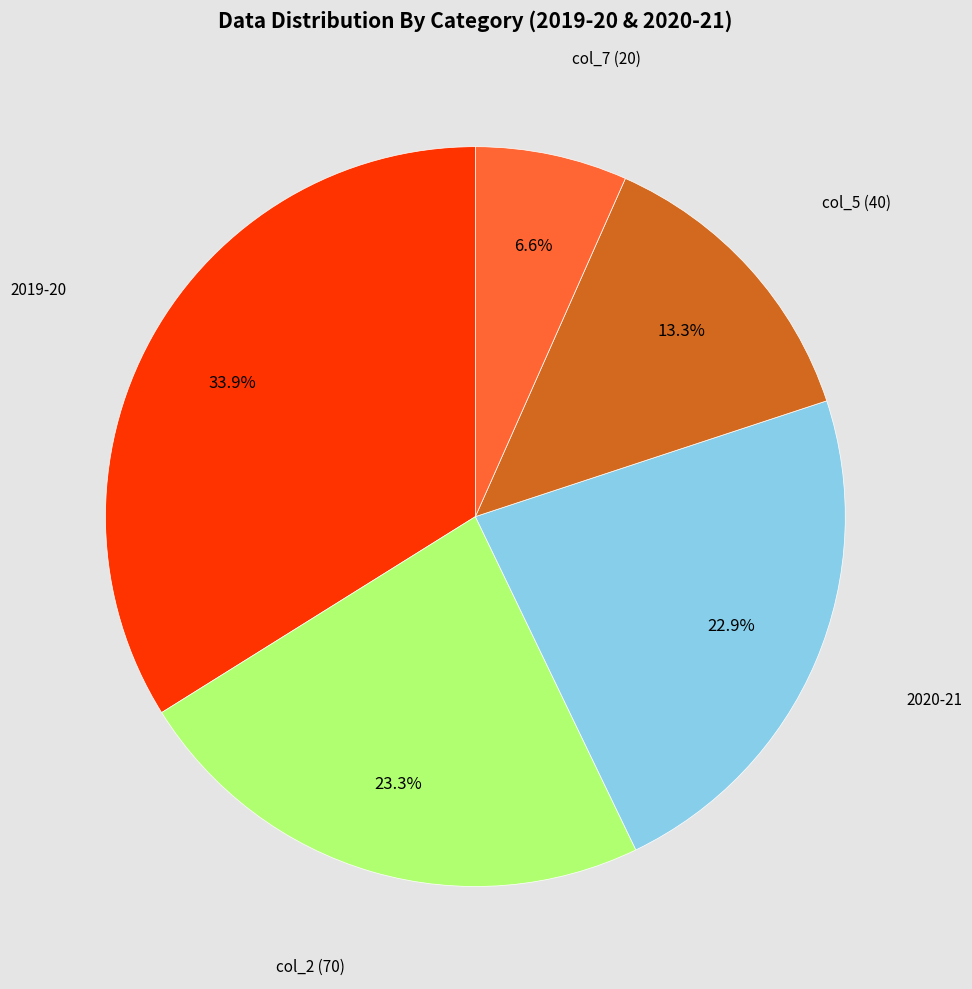

Is there a majority slice in this chart?

No